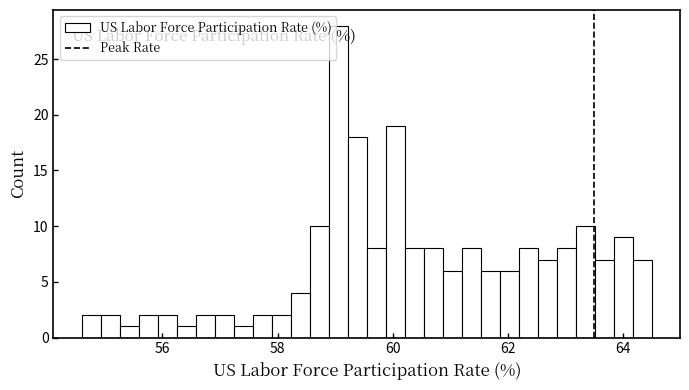

Around what value on the x-axis is the tallest bar? Give the approximate position of its centre, as read against the axis.

59.0